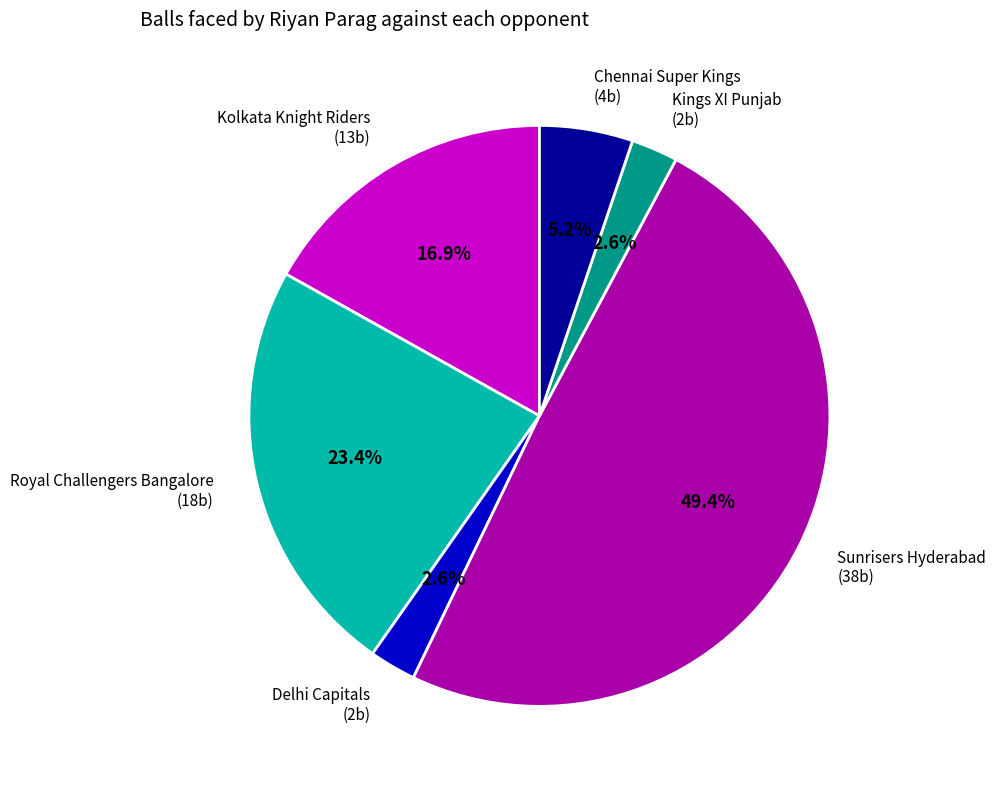

How many segments does this pie chart have?

6